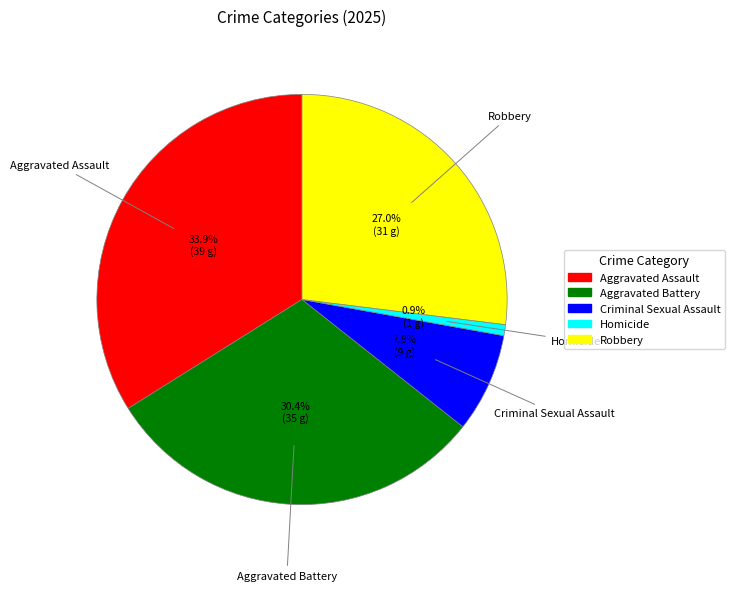

True or false: Aggravated Battery accounts for 40% of the total.

False